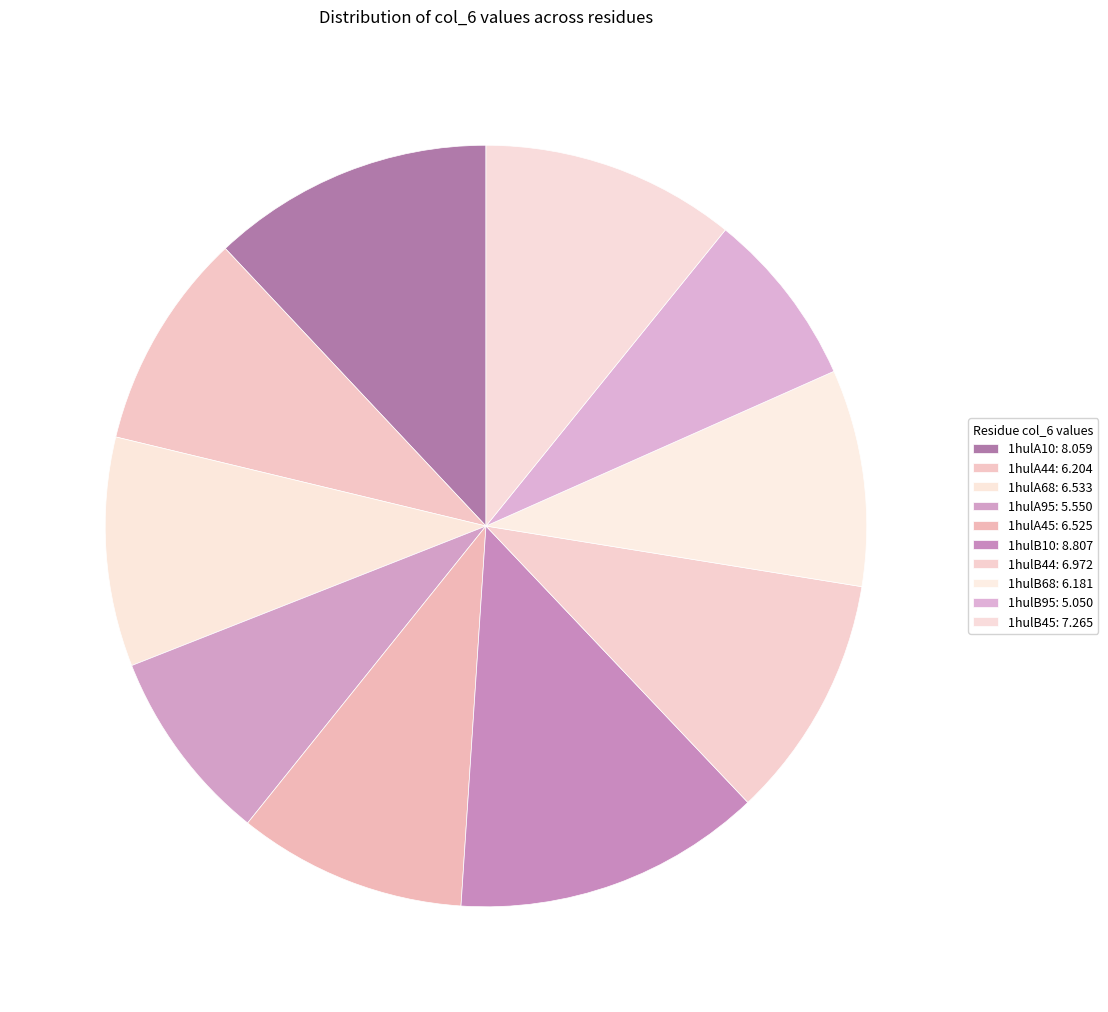

How many slices are in this pie chart?

10